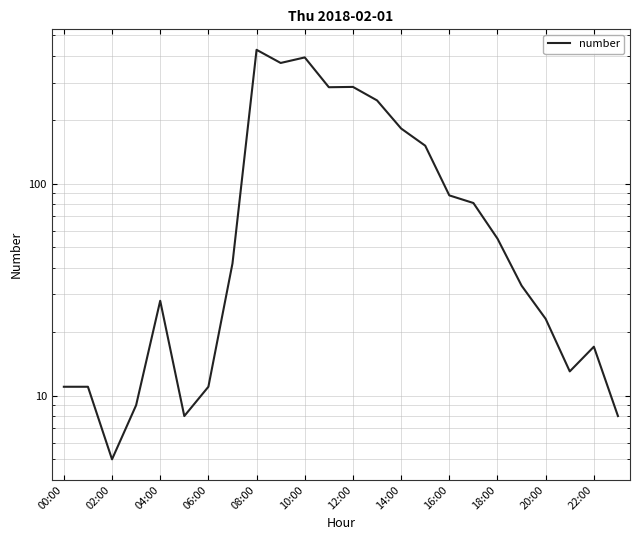

What is the difference between the maximum and minimum values?

423